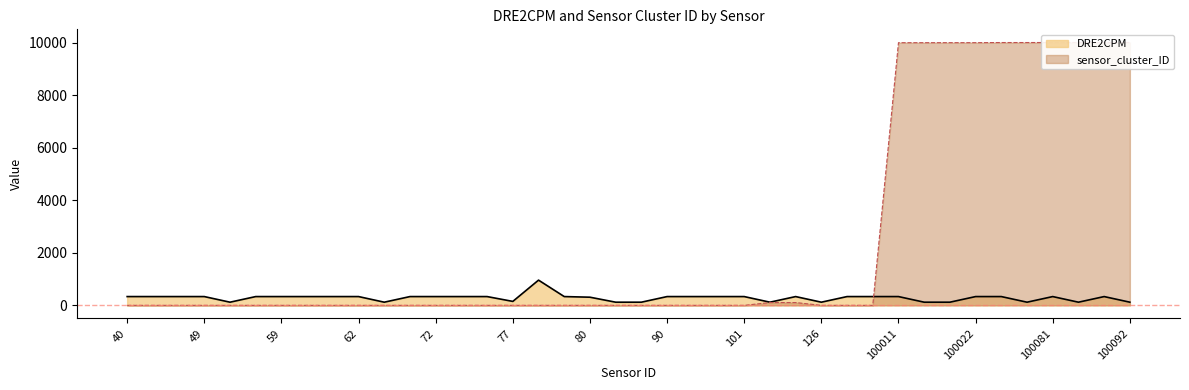

What is the difference between the maximum and minimum values in the DRE2CPM series?

840